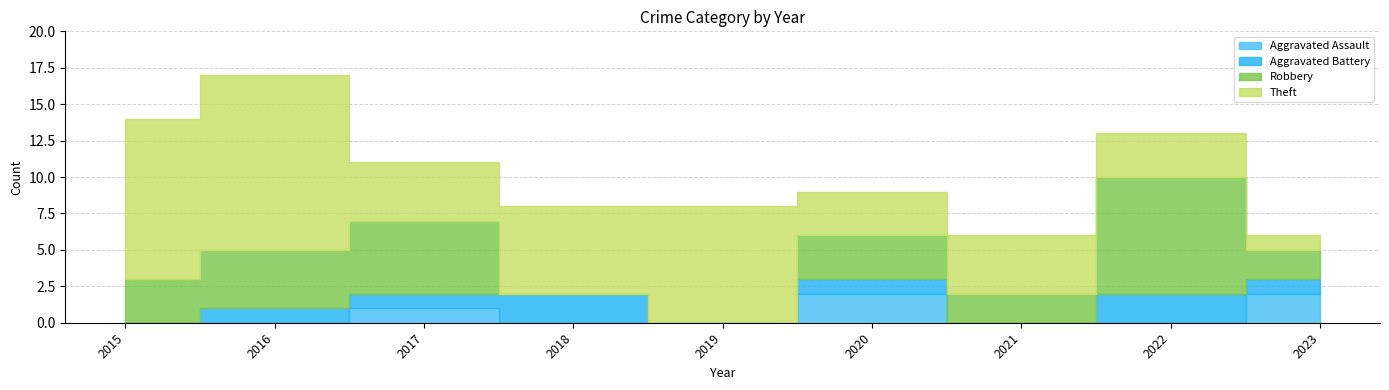

How many lines are shown in the chart?

4